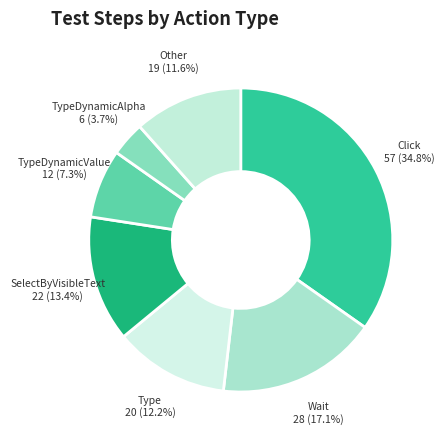

Which slice is the smallest?

TypeDynamicAlpha